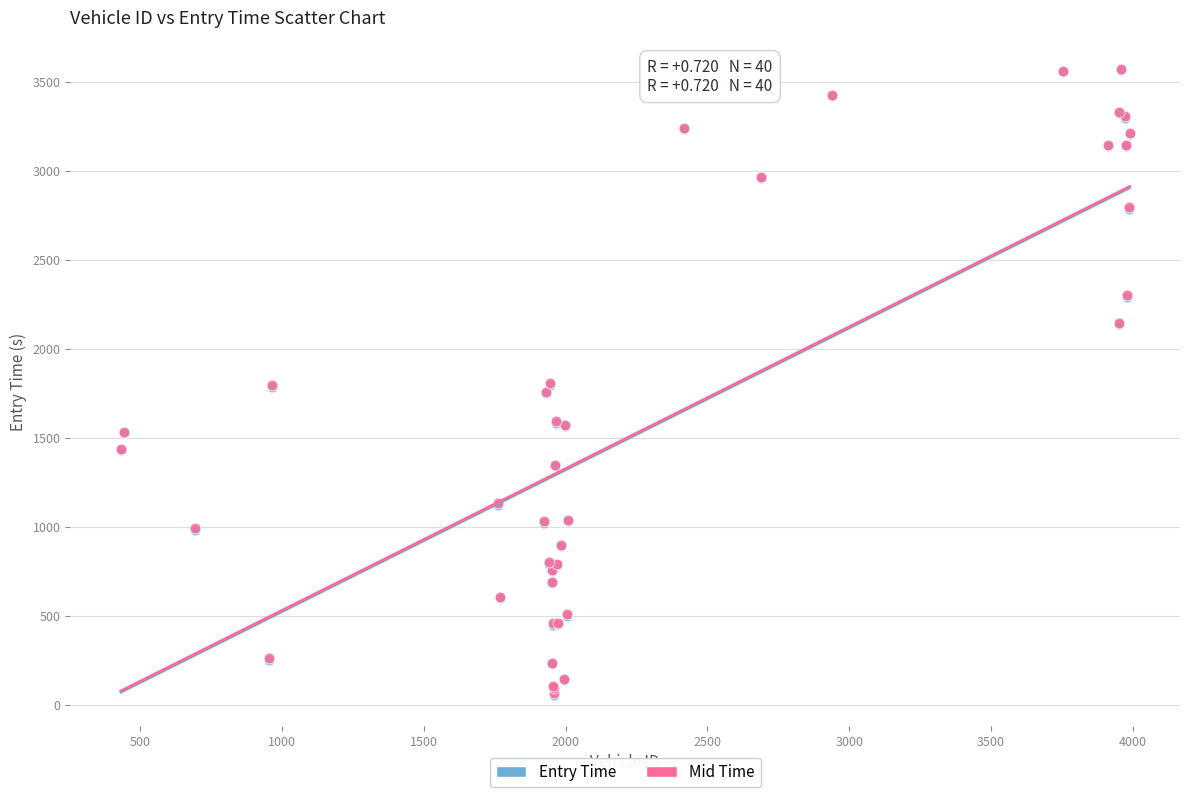

What are all the series names shown in the legend?

Entry Time, Mid Time